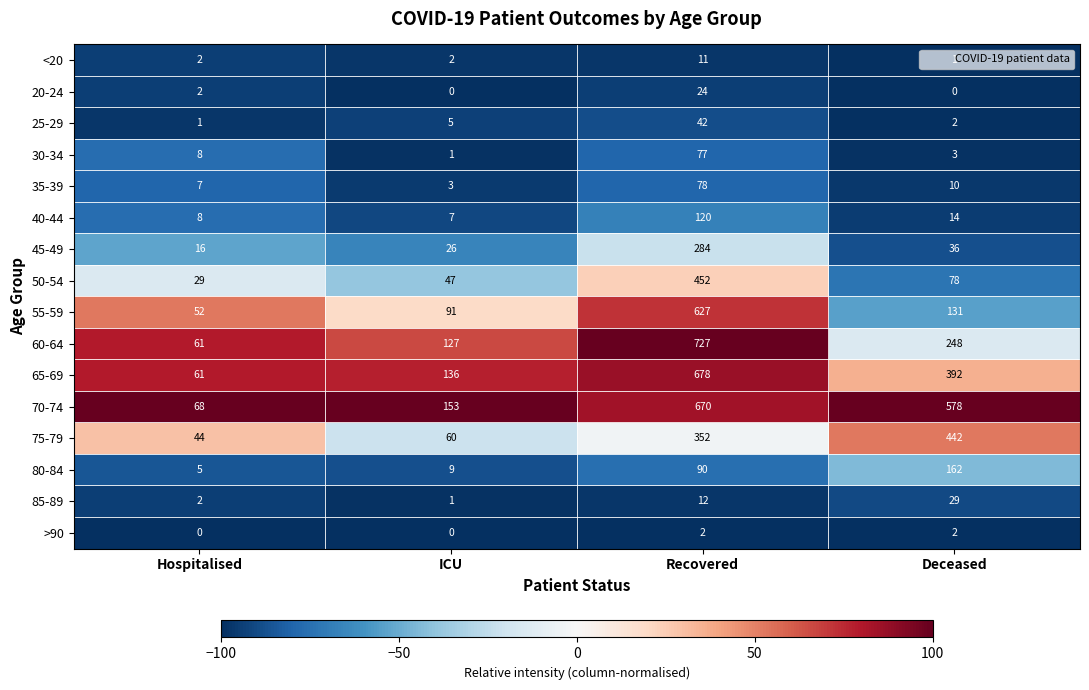

Which series changed the most between ICU and Recovered?

60-64